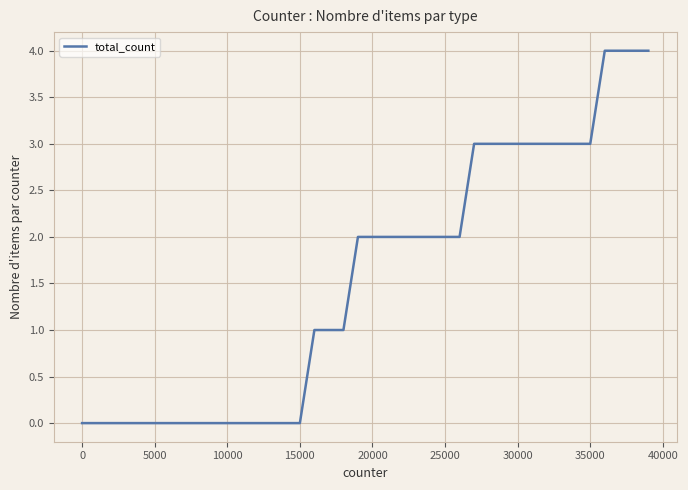

True or false: there are more than 1 points higher than both neighbors.

False